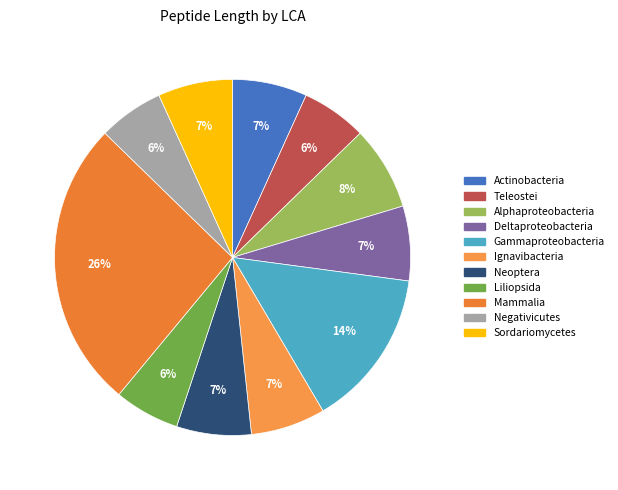

To the nearest percent, what portion does Deltaproteobacteria represent?

7%